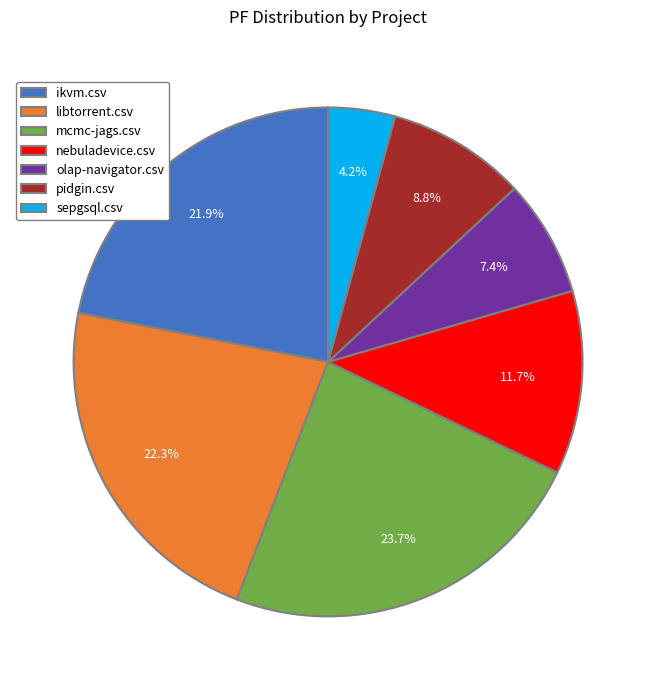

To the nearest percent, what is the difference between the libtorrent.csv and pidgin.csv slice percentages?

13%